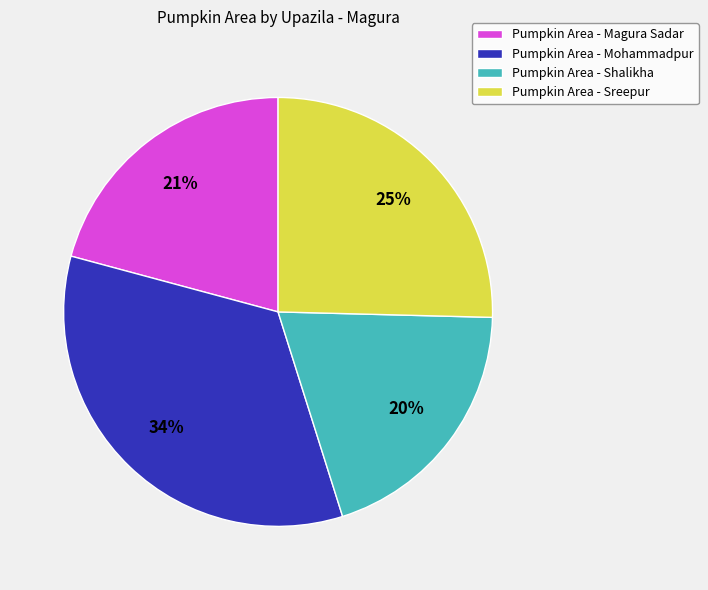

Which category has the smallest portion of the pie?

Pumpkin Area - Shalikha